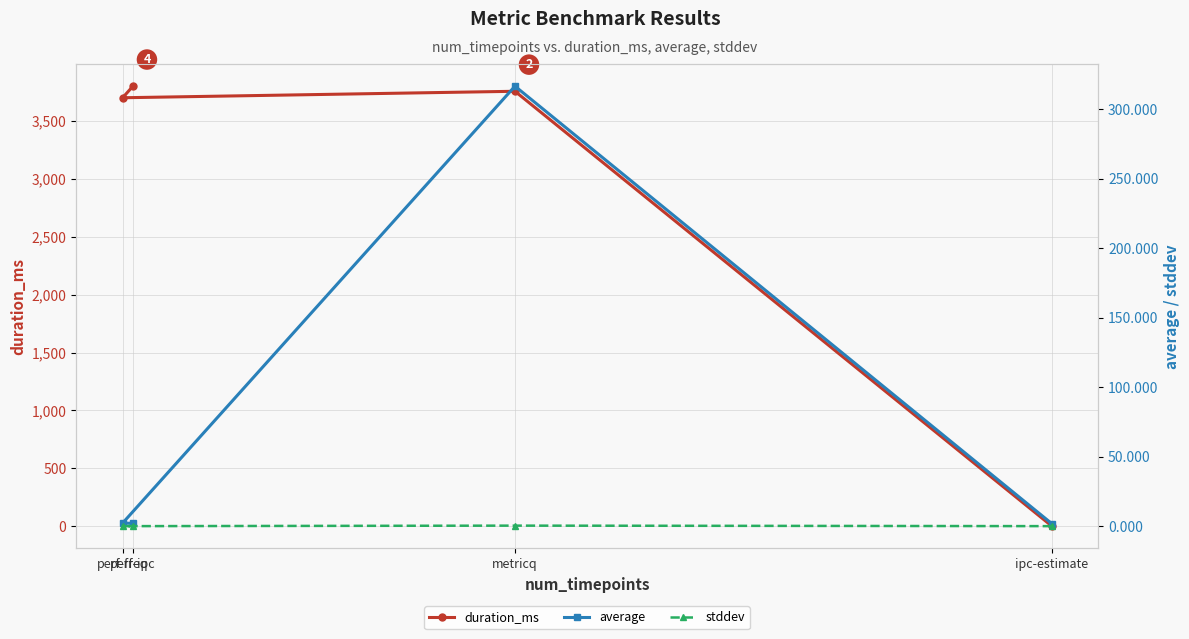

At which label does average reach its peak?

metricq